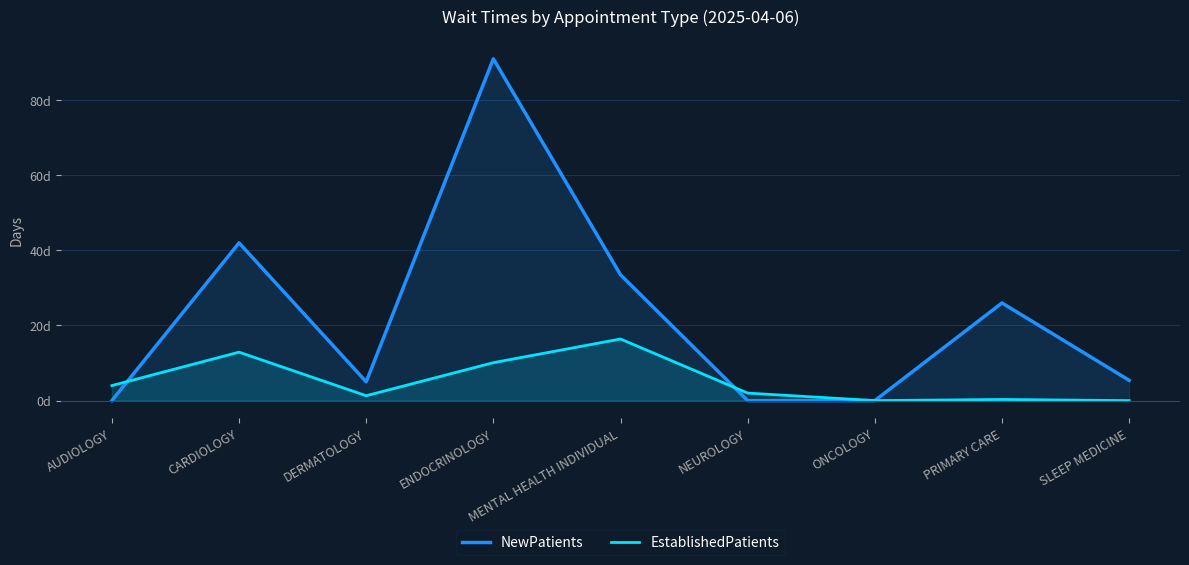

What position from the right is ONCOLOGY?

3